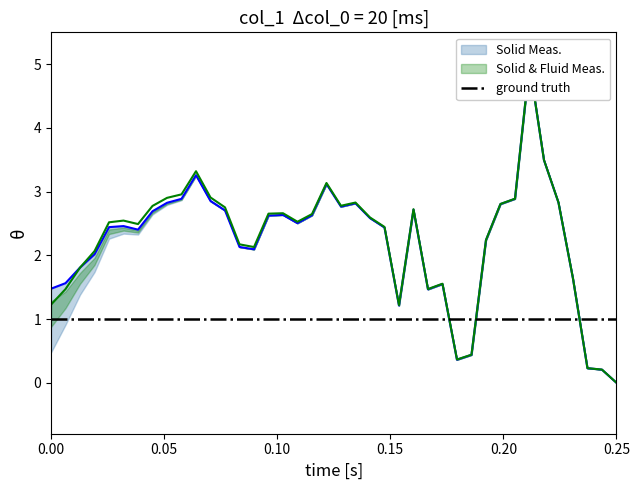

Is it true that the value at 12 is 1.3?

False